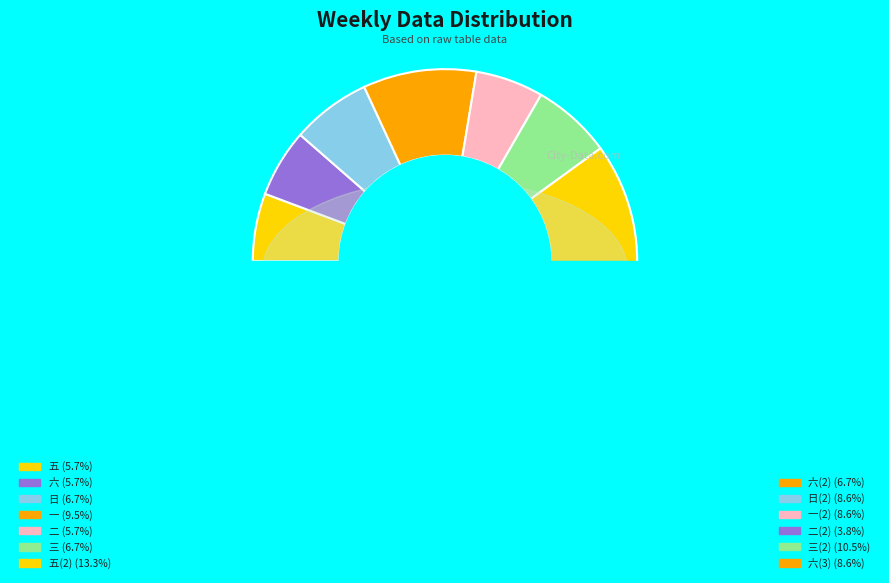

What percentage is the 日(2) slice, to the nearest percent?

9%